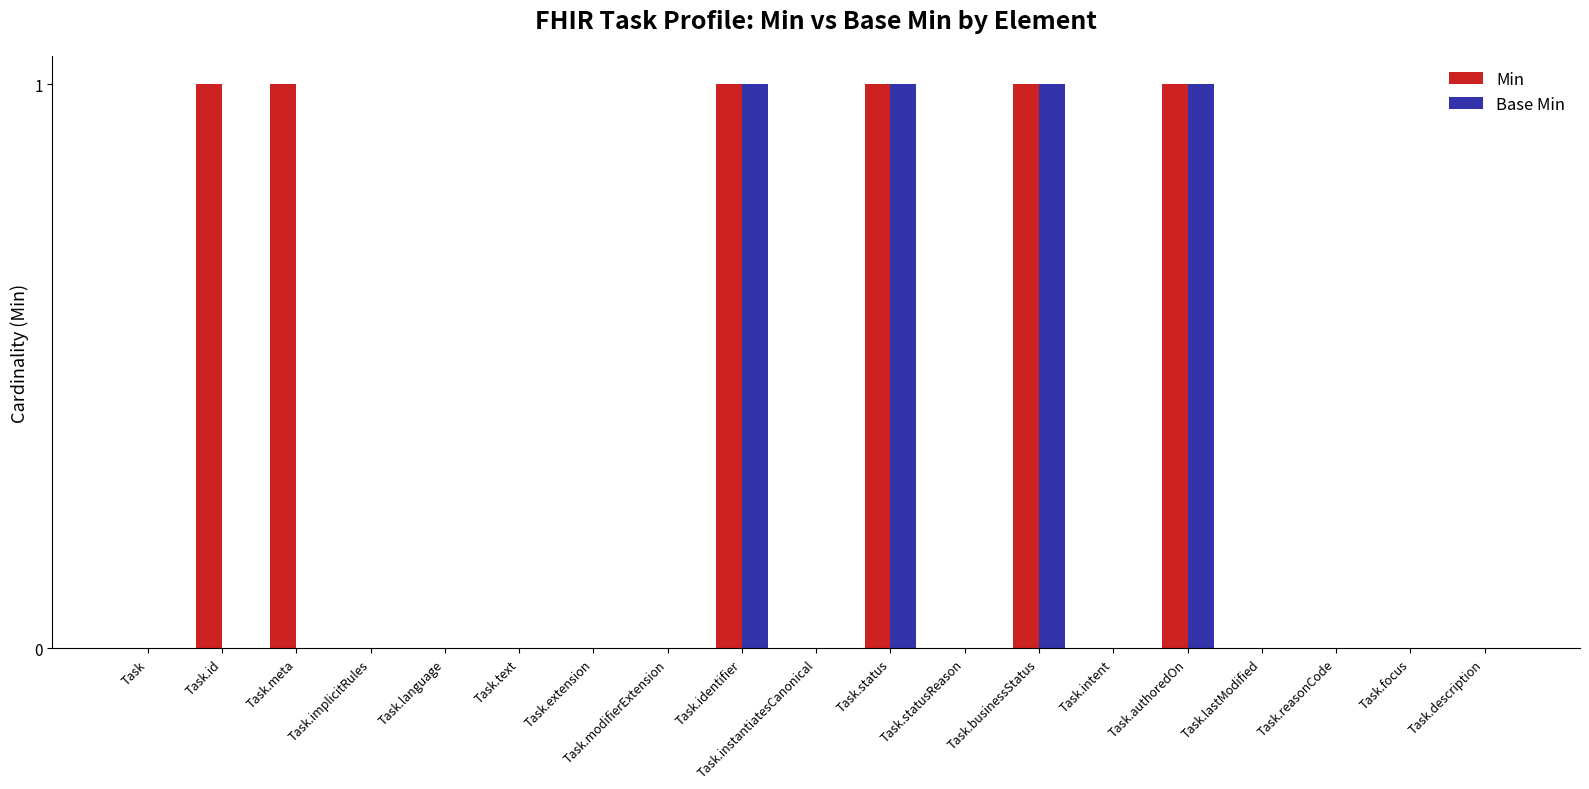

What is the total value across all series at Task.businessStatus?

2